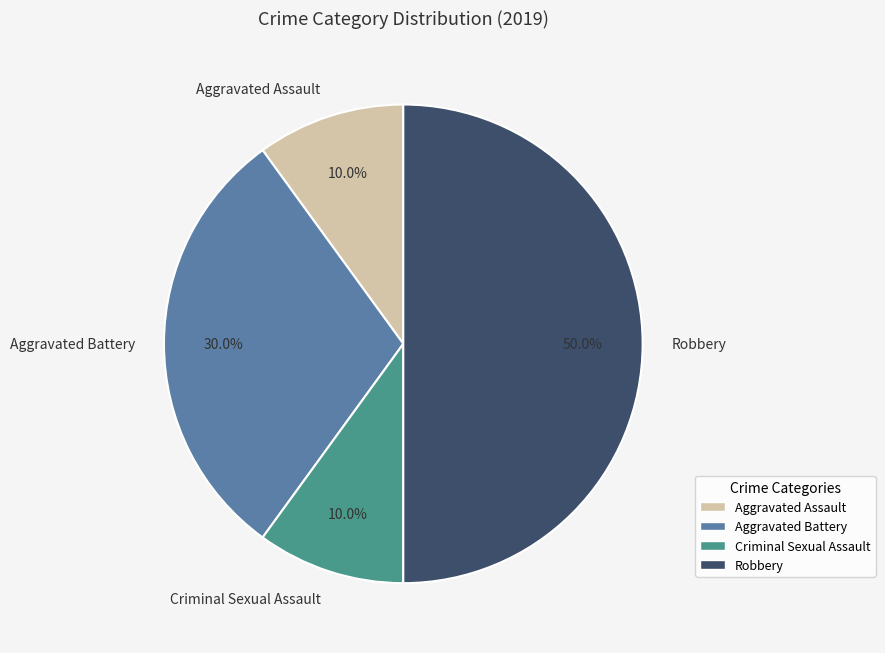

Is Criminal Sexual Assault the majority of the pie?

No